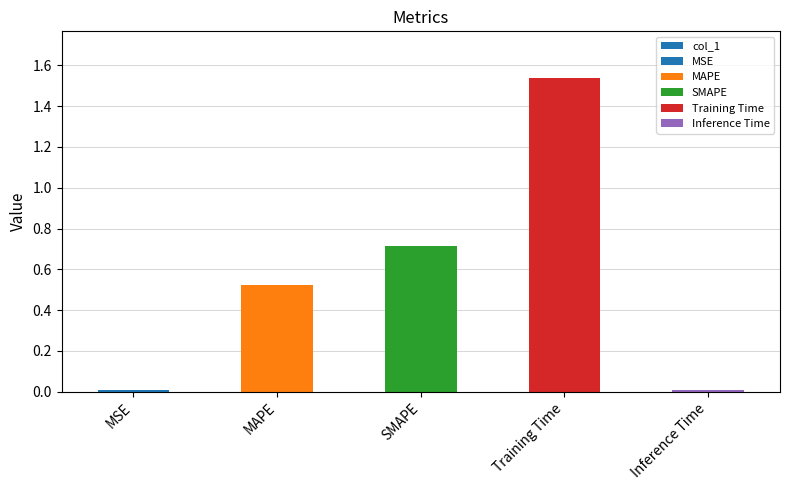

Between MSE and Training Time, which is larger?

Training Time